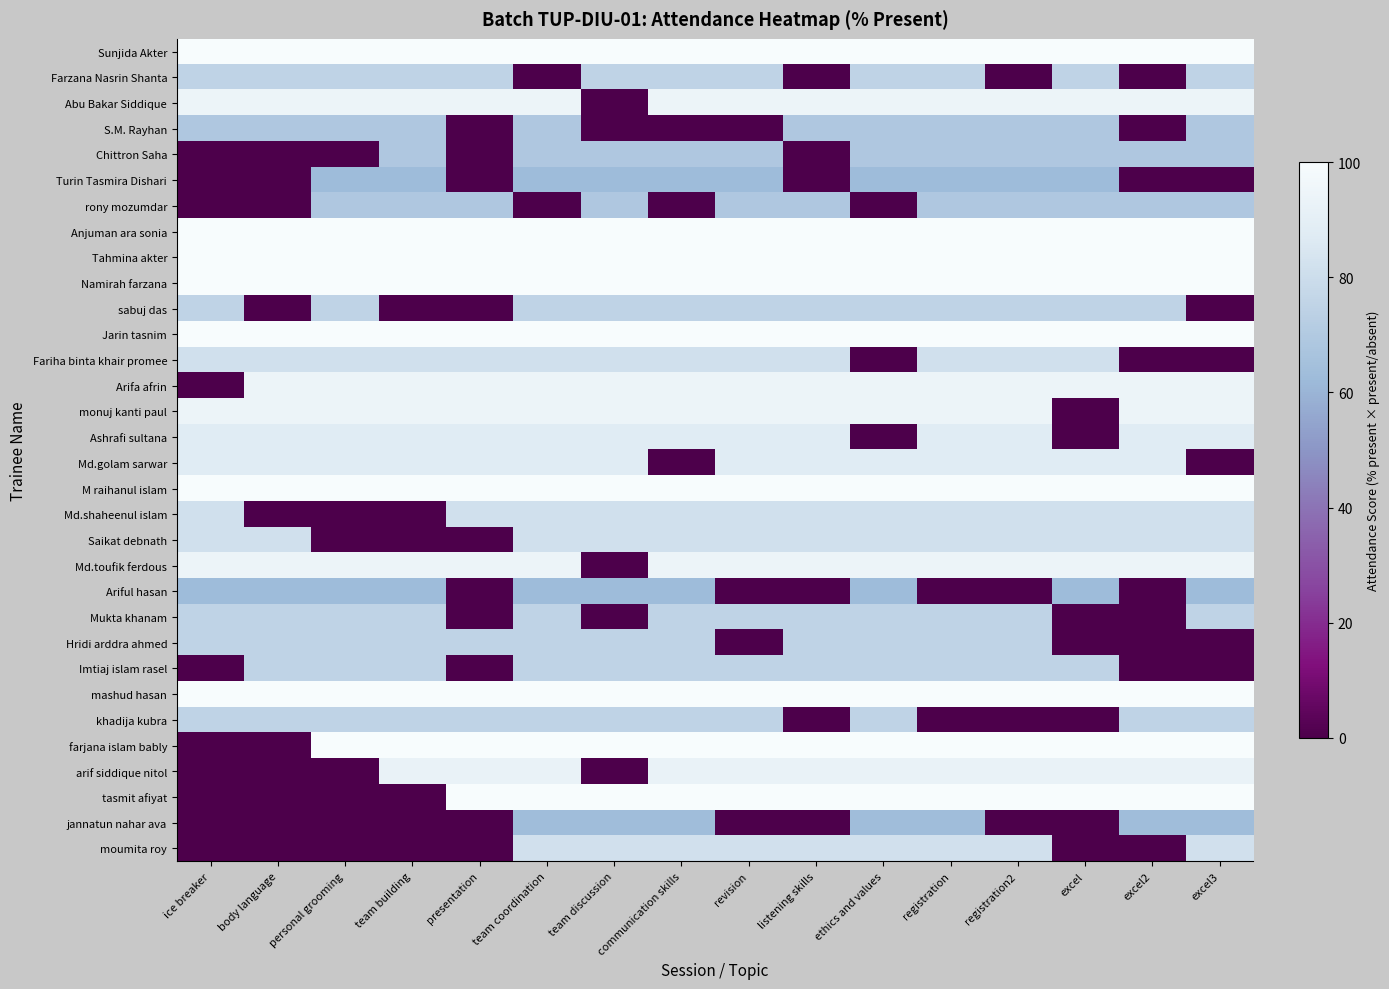

Which series has the widest spread of values?

farjana islam bably